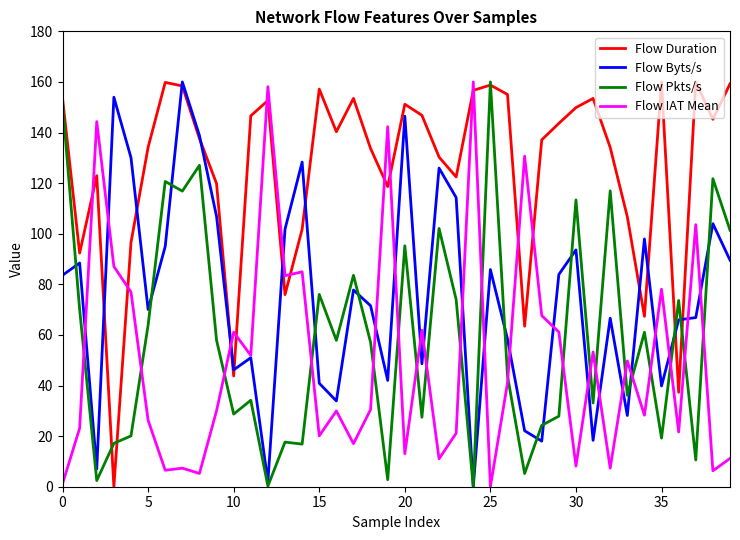

How many values in the Flow Byts/s series exceed 77?

20